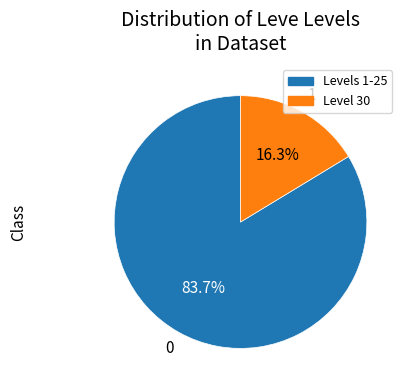

Is there a majority slice in this chart?

Yes